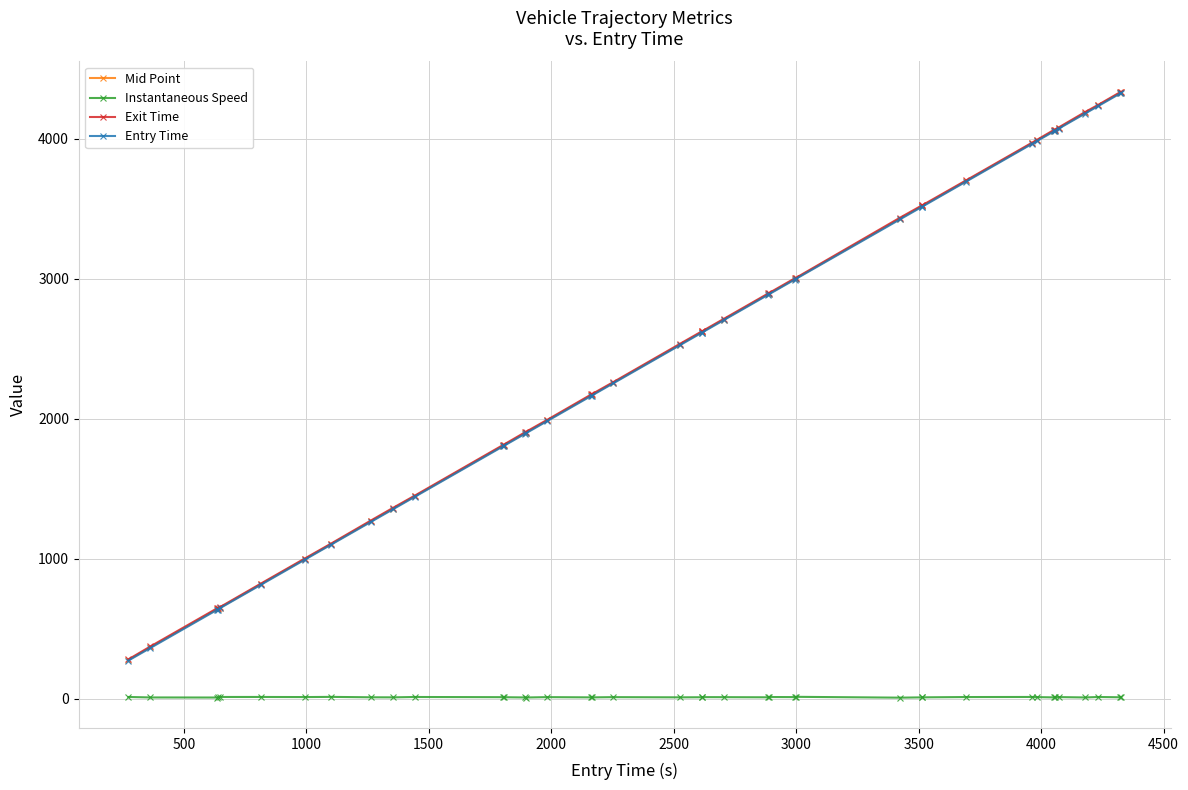

What is the difference between the second highest and second lowest values in the Exit Time series?

3958.3